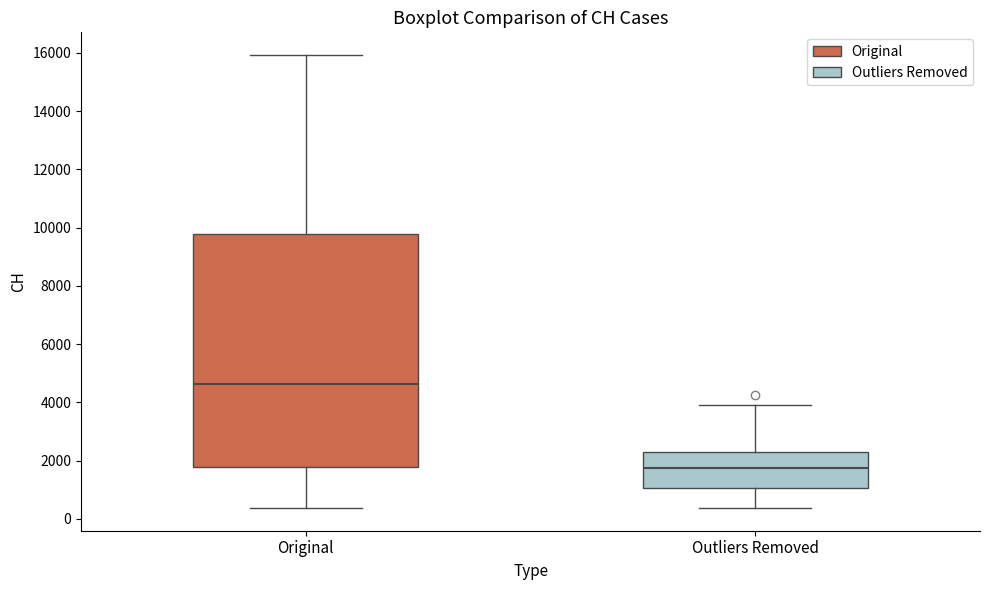

Which box's median line is the highest?

Original